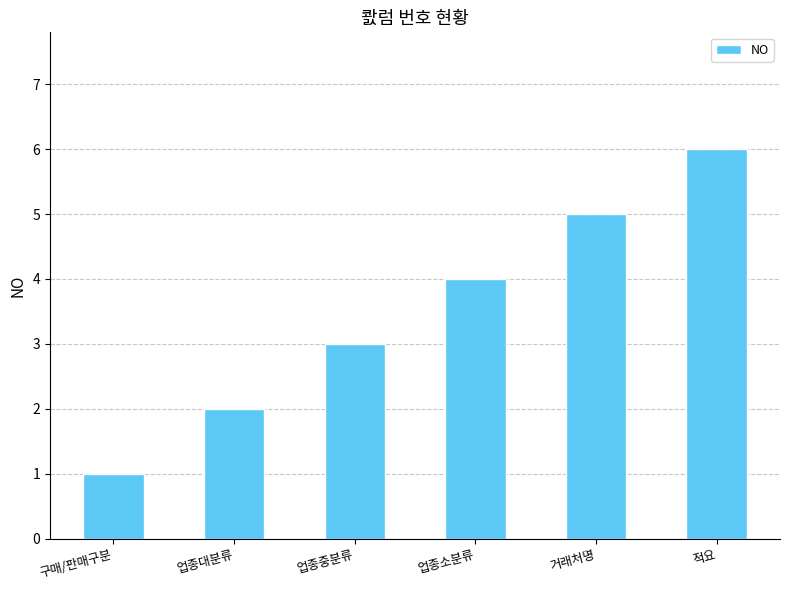

Which has a higher value, 거래처명 or 구매/판매구분?

거래처명